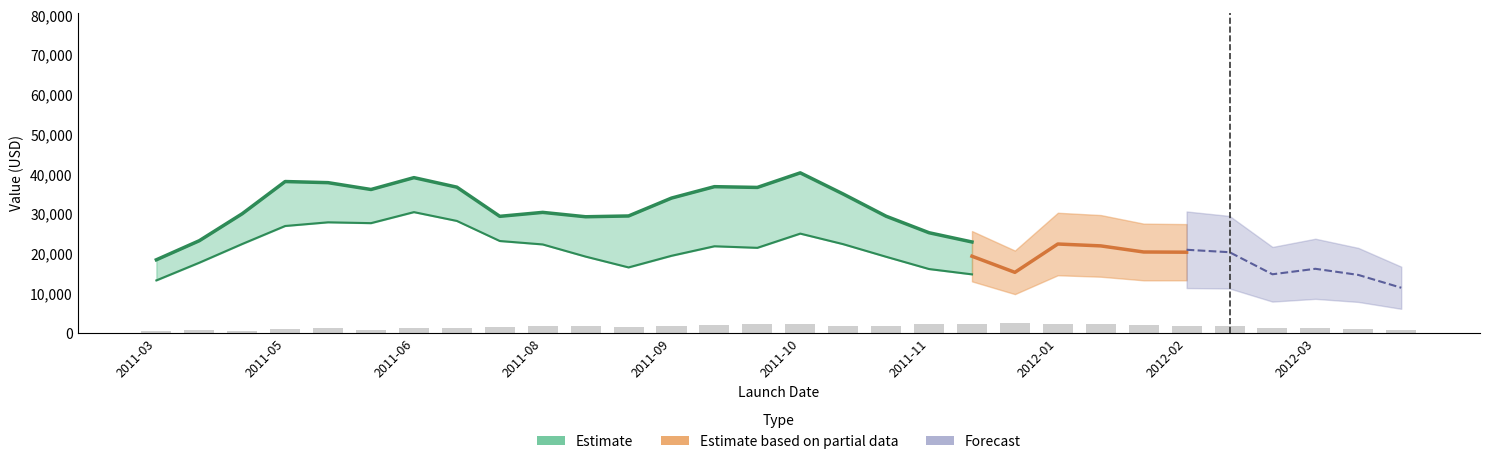

What is the label of the 1st bar from the left?

2011-03